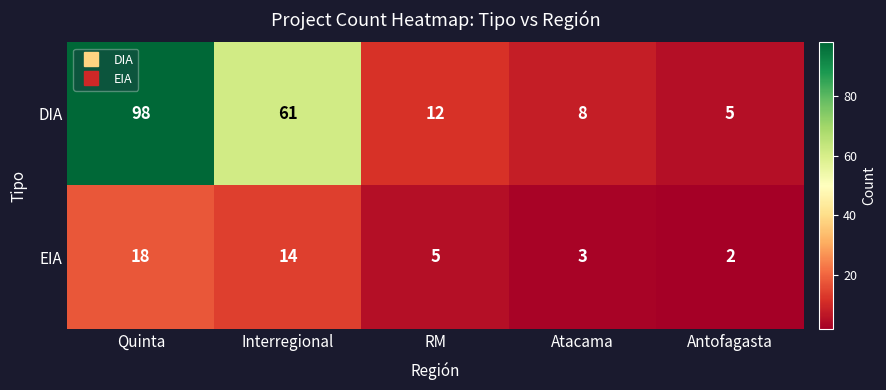

How many data points does each series have?

5